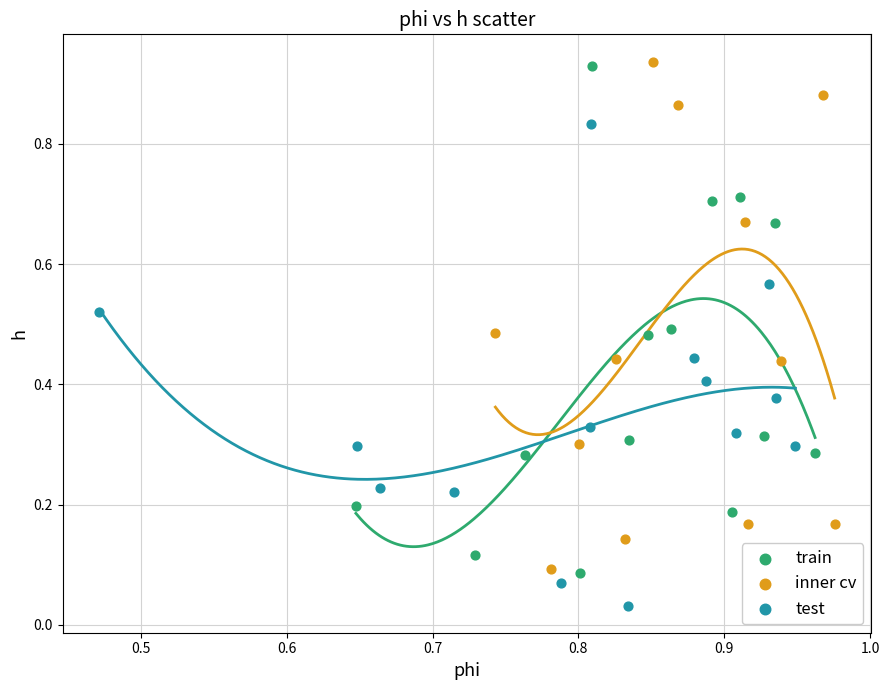

Which series contains the lowest Y value?

test